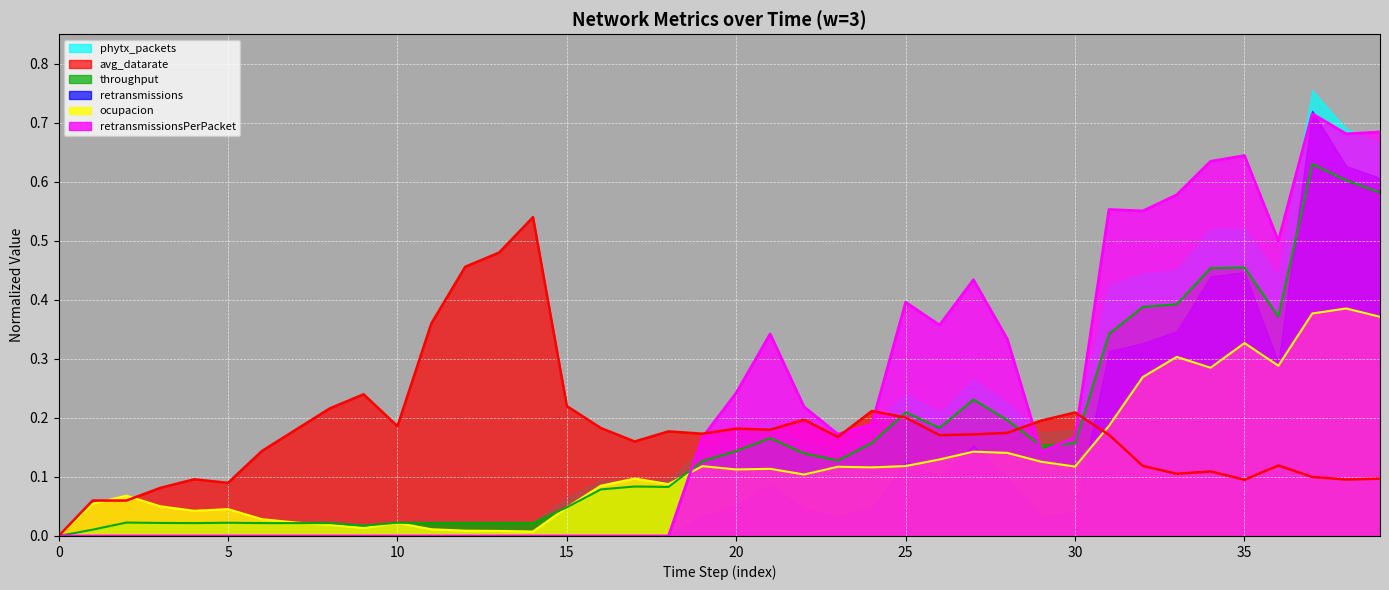

Rank the series at 3 from lowest to highest value.

retransmissionsPerPacket, throughput, ocupacion, avg_datarate